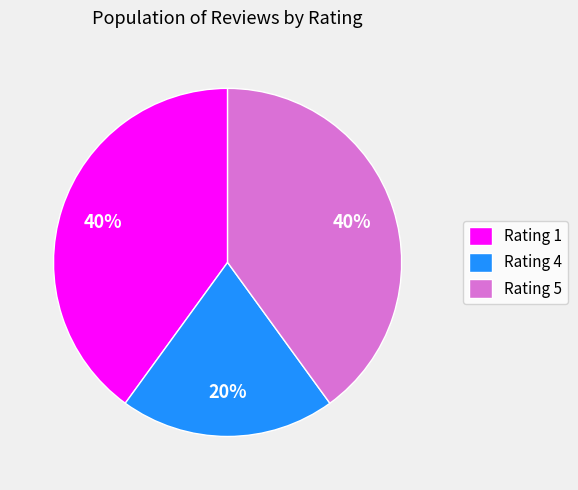

To the nearest percent, what portion does Rating 5 represent?

40%